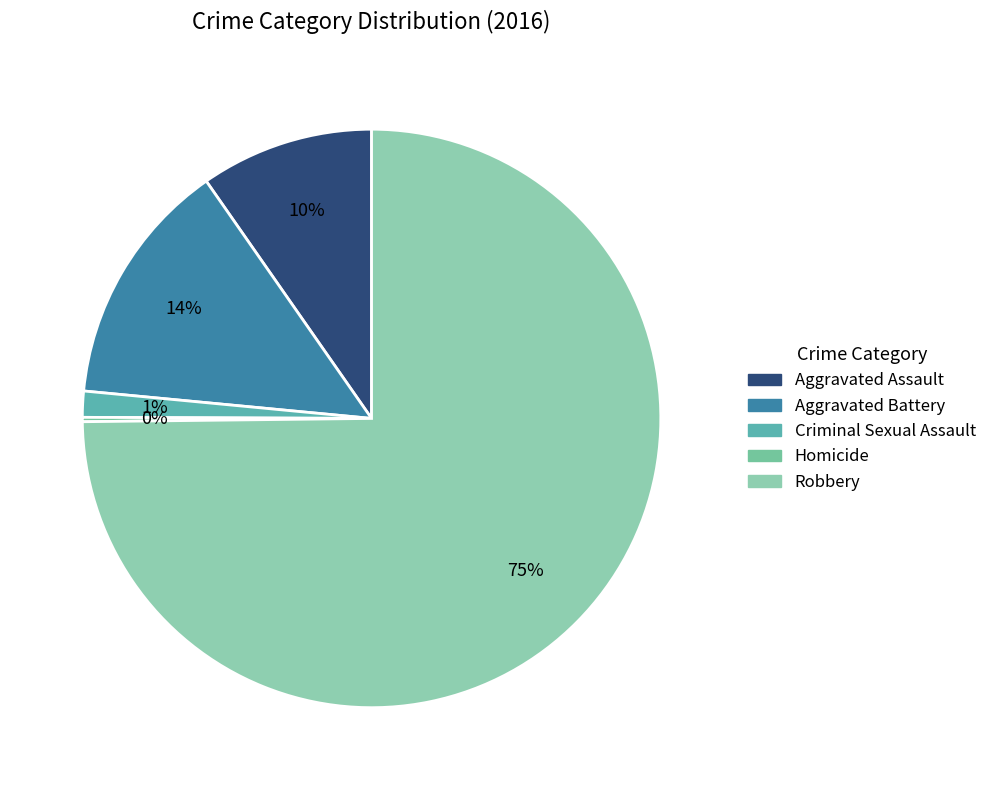

To the nearest percent, what is the difference between the largest and smallest slice percentages?

75%